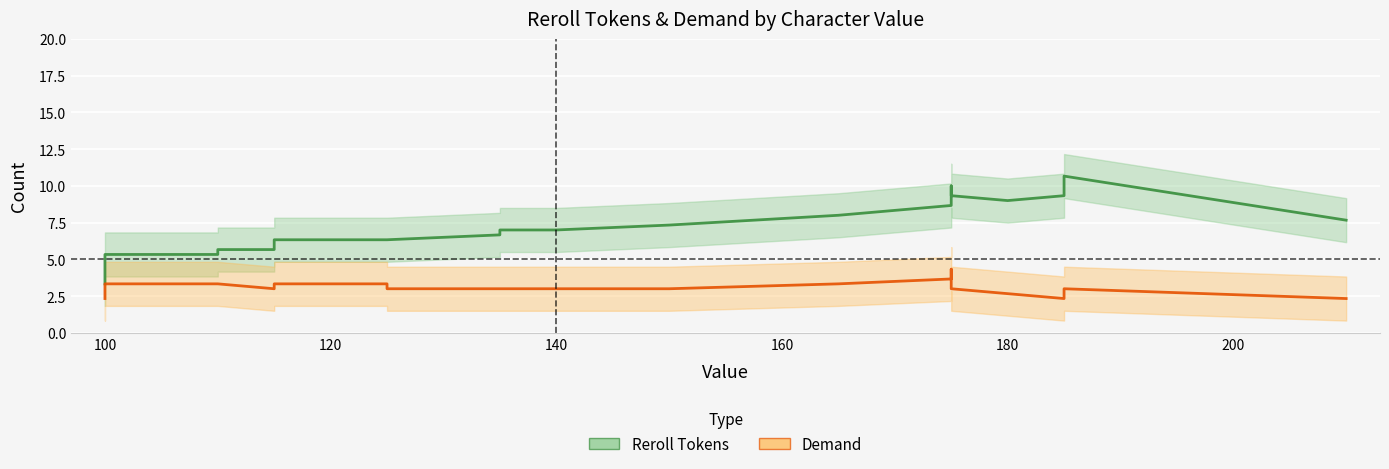

Does the chart display data point markers on the line(s)?

No